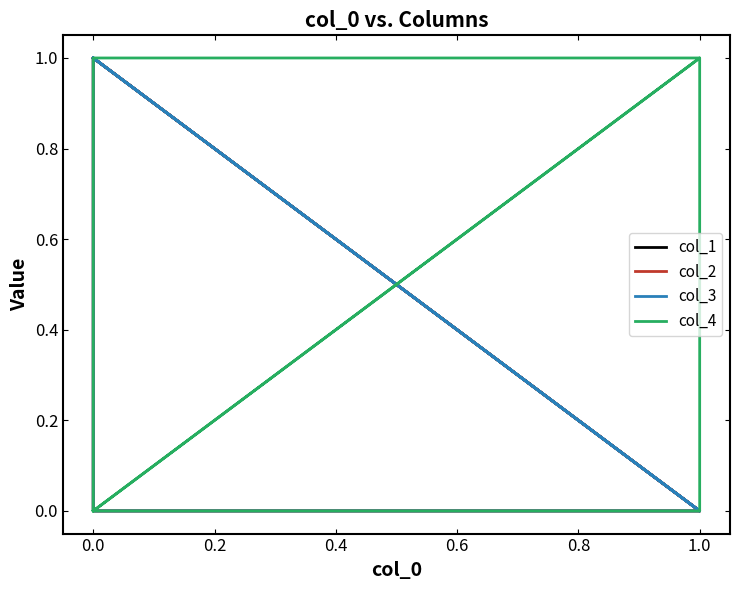

In col_1, how many points are higher than both neighbors (excluding endpoints)?

1